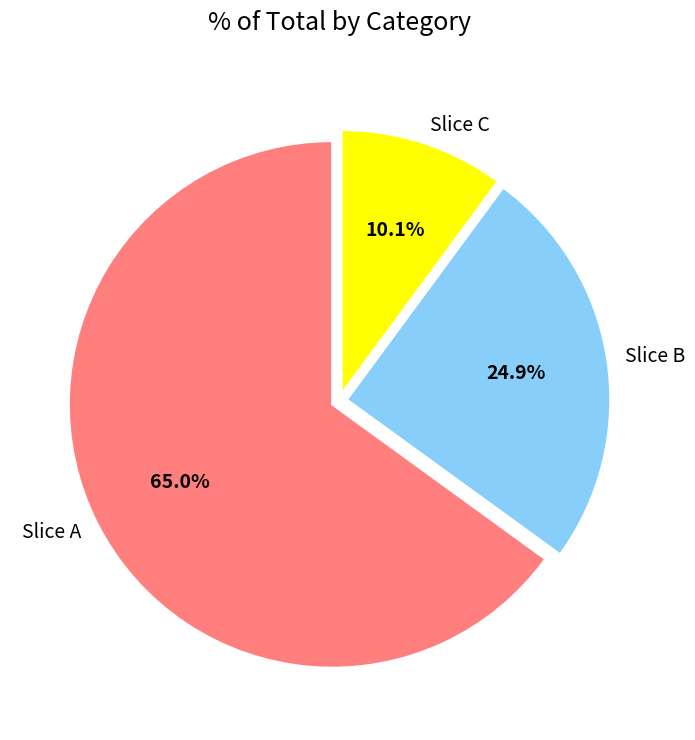

How many slices are in this pie chart?

3